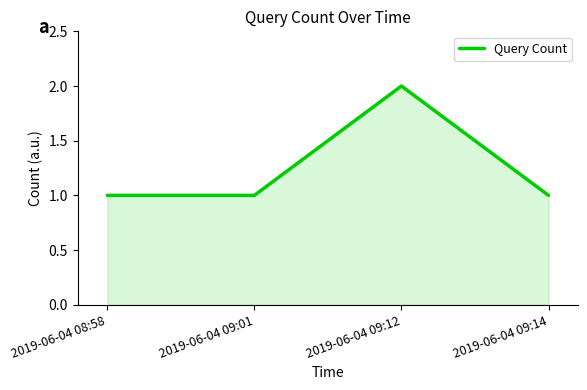

Reading left to right, extract all data points from this chart.

2019-06-04 08:58=1	2019-06-04 09:01=1	2019-06-04 09:12=2	2019-06-04 09:14=1